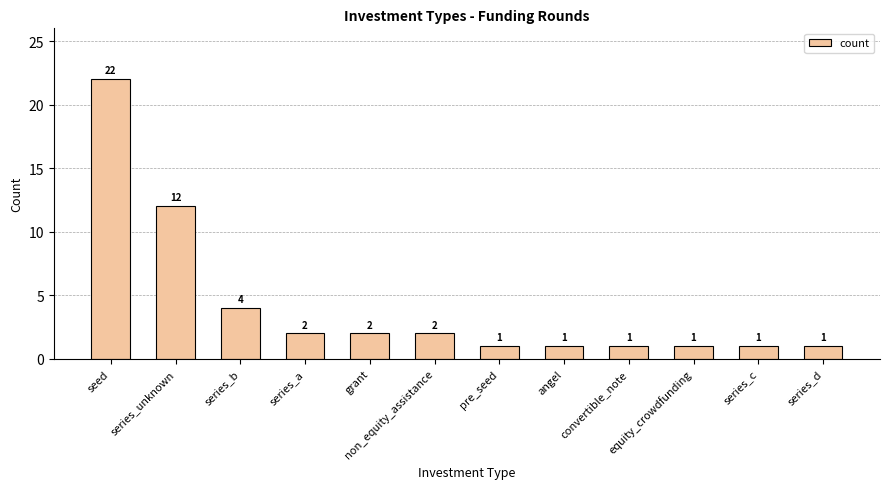

What is the minimum value shown in the chart?

1